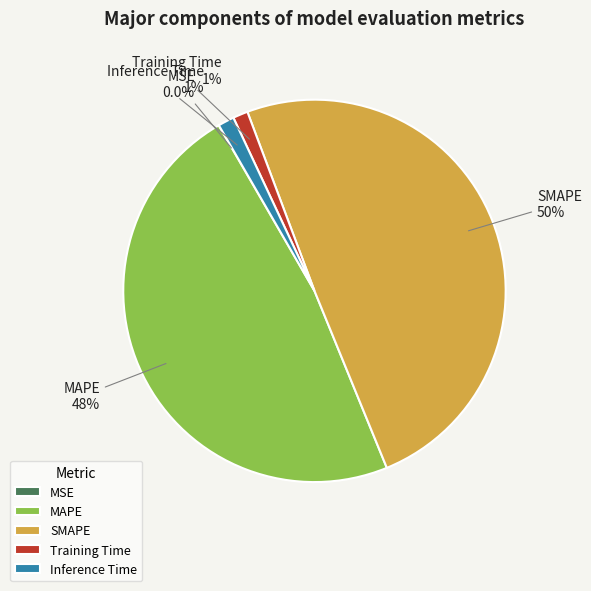

To the nearest percent, what portion does Training Time represent?

1%